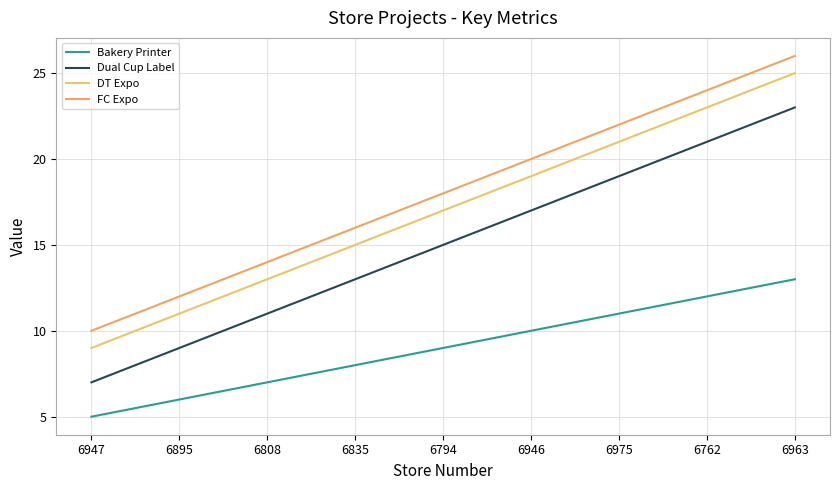

Reading right to left, what are all the values shown in this chart?

Bakery Printer: 6963=13	6762=12	6975=11	6946=10	6794=9	6835=8	6808=7	6895=6	6947=5
Dual Cup Label: 6963=23	6762=21	6975=19	6946=17	6794=15	6835=13	6808=11	6895=9	6947=7
DT Expo: 6963=25	6762=23	6975=21	6946=19	6794=17	6835=15	6808=13	6895=11	6947=9
FC Expo: 6963=26	6762=24	6975=22	6946=20	6794=18	6835=16	6808=14	6895=12	6947=10